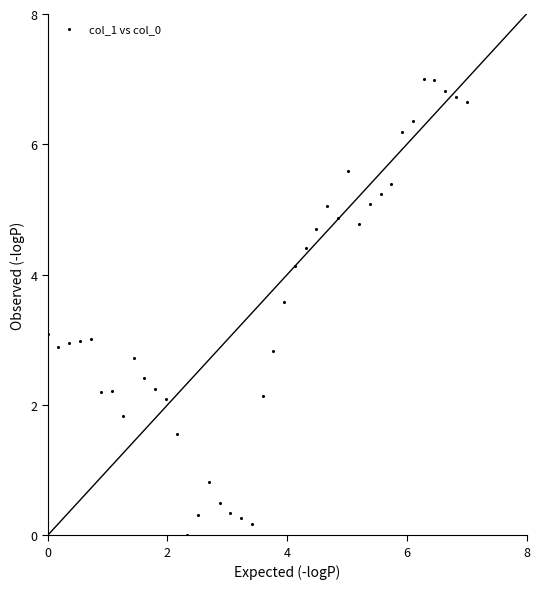

What is the range of Y values (max minus min)?

7.0